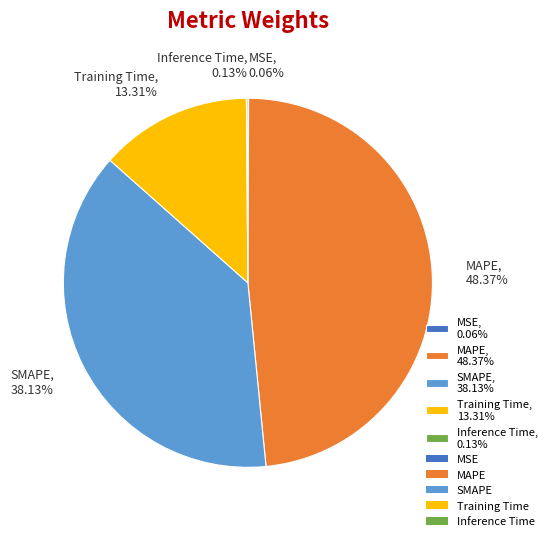

True or false: MAPE accounts for 48% of the total.

True